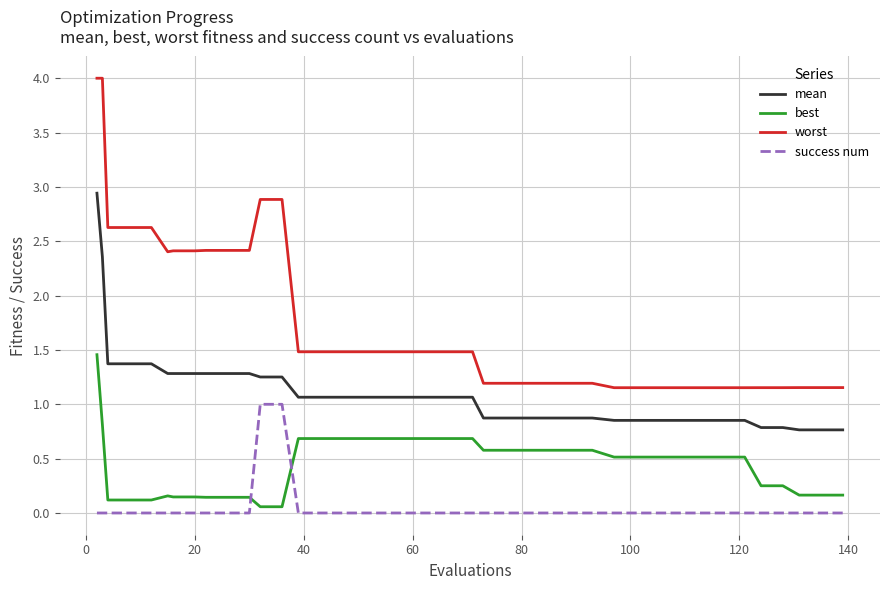

What is the difference between the maximum and minimum values in the worst series?

2.8